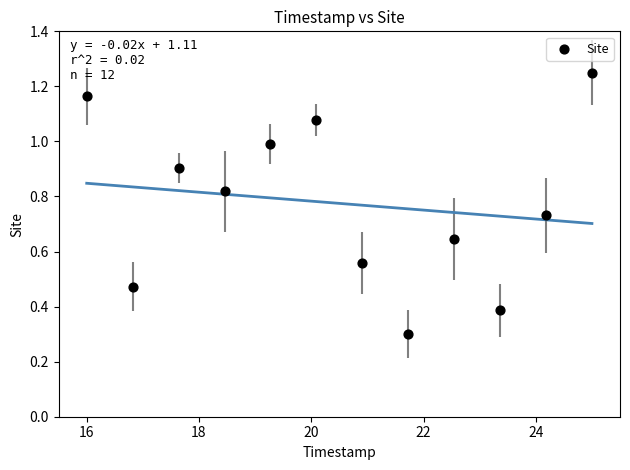

What Y value in the scatter plot is closest to 0?

0.3